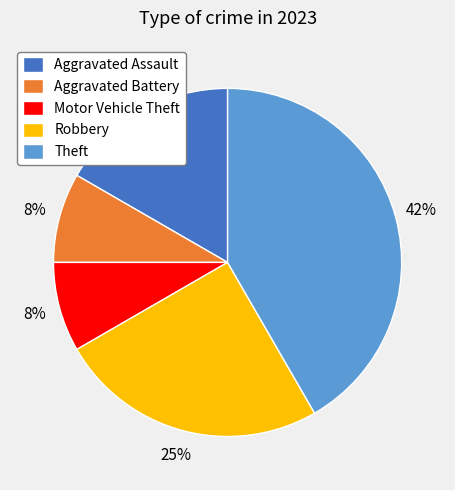

What percentage is the Motor Vehicle Theft slice, to the nearest percent?

8%